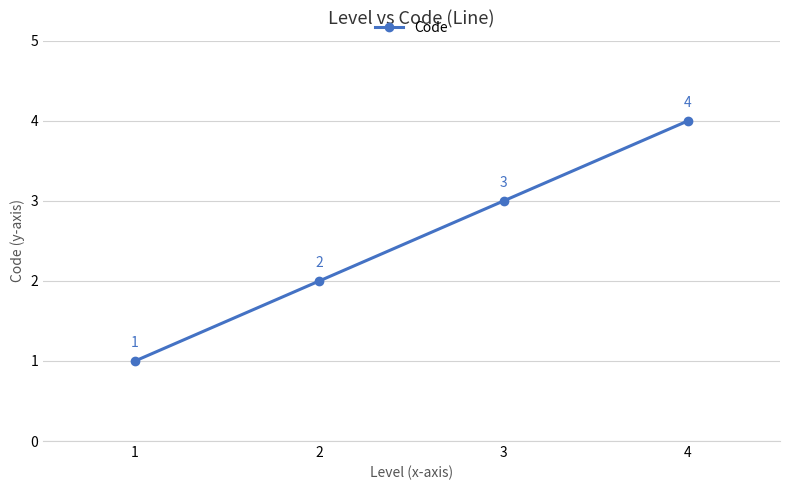

Reading left to right, list all the values displayed in this chart.

1	2	3	4